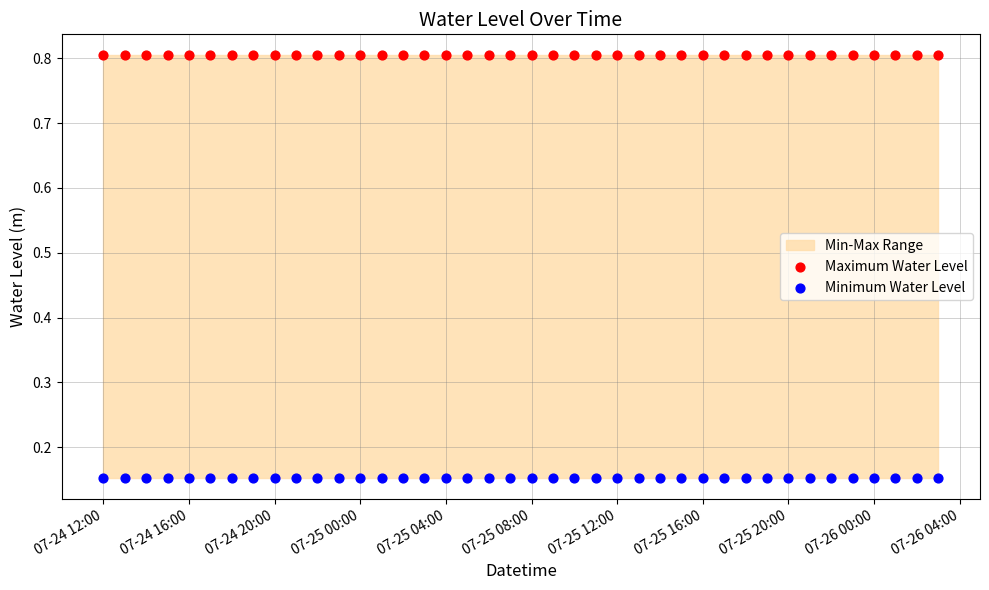

Which series contains the highest Y value?

Maximum Water Level